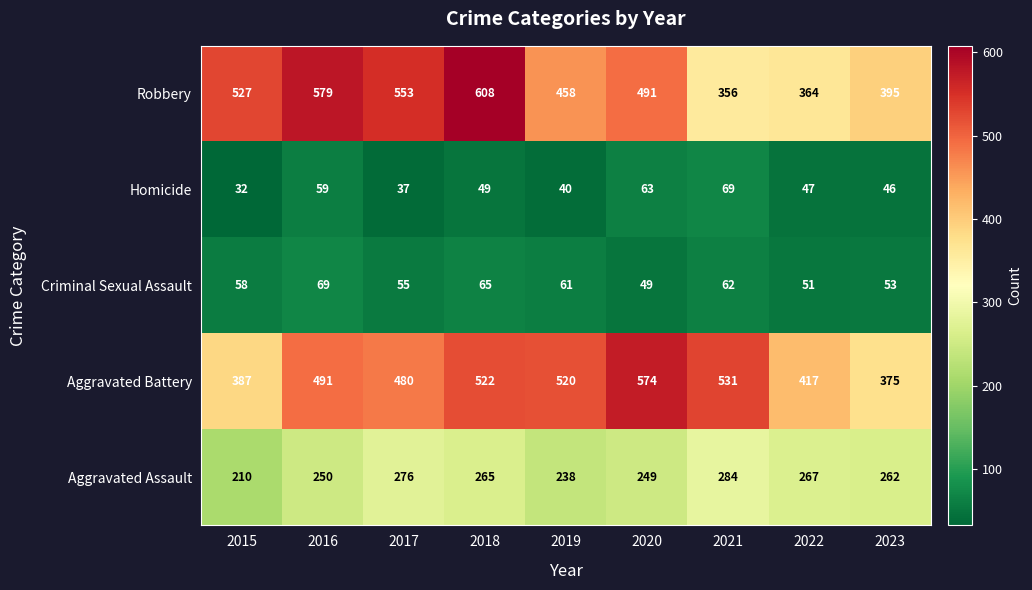

What is the difference between the highest and lowest values at 2015?

495